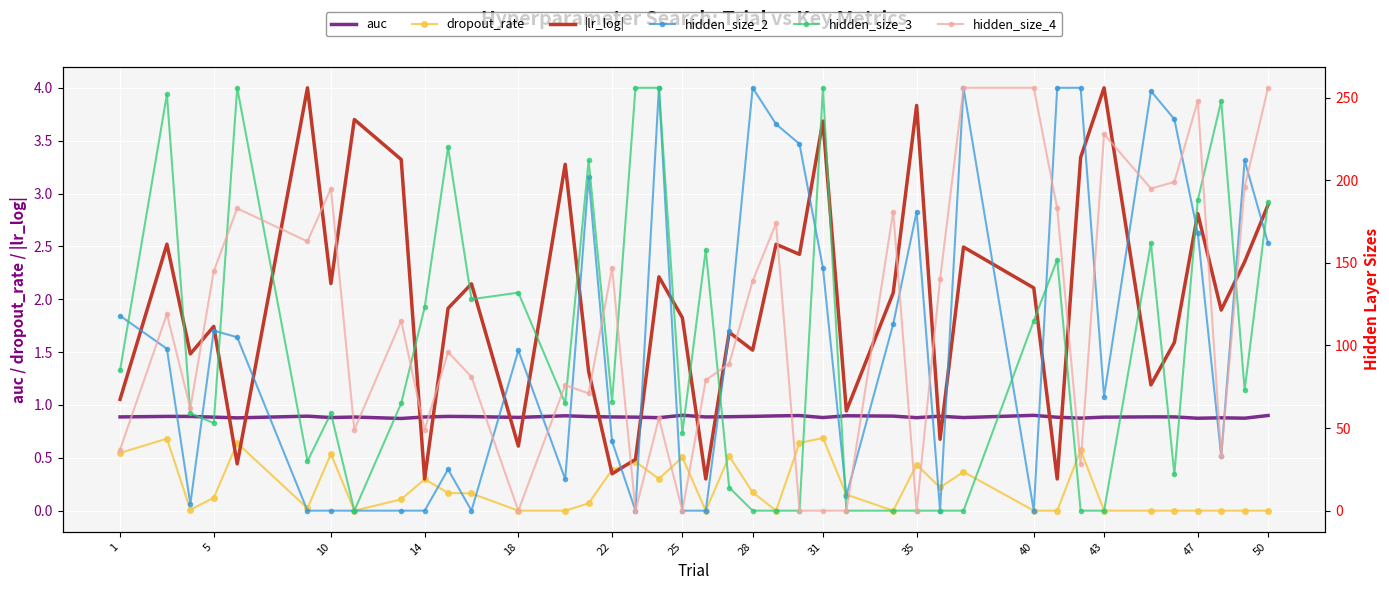

True or false: auc and dropout_rate cross at least once.

False